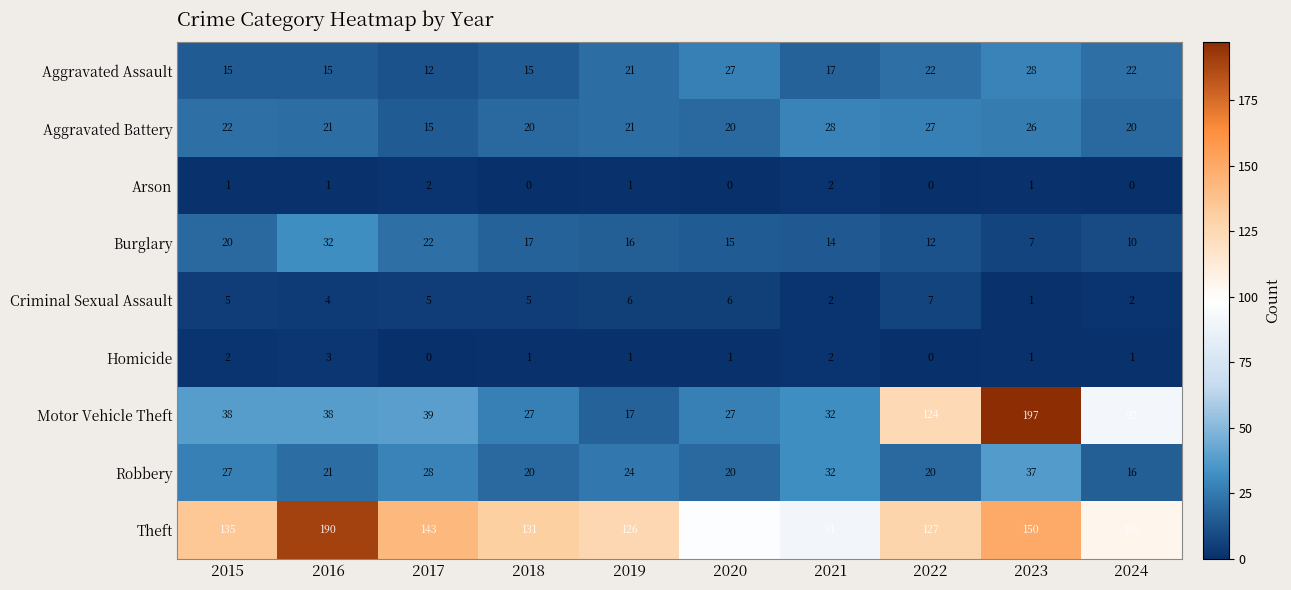

At how many categories does at least one series exceed 191?

1